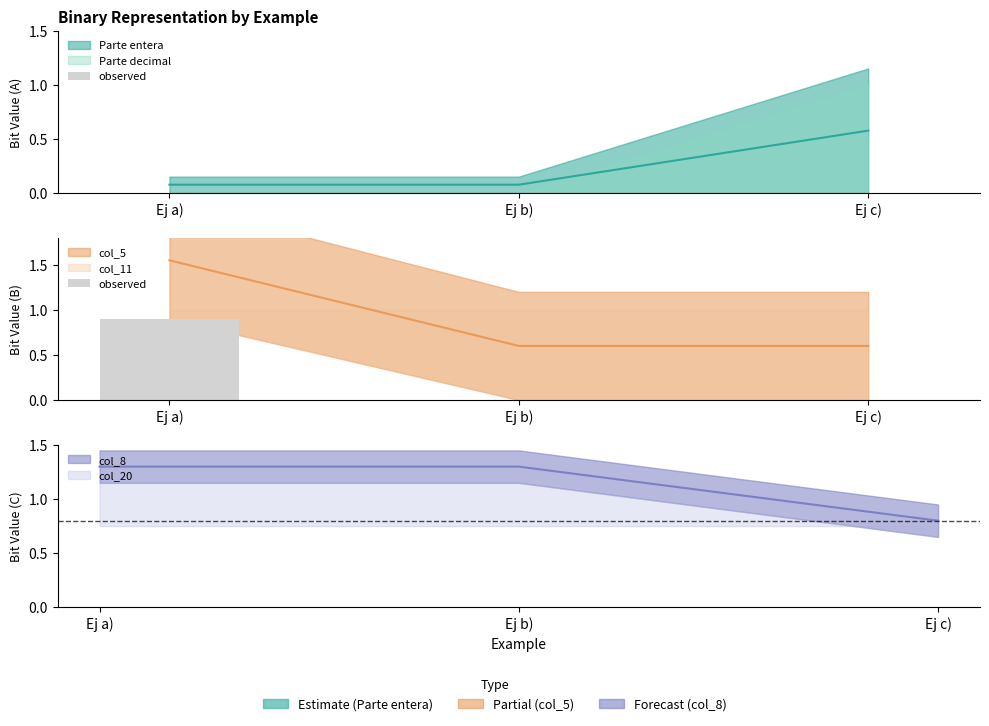

Are the bars horizontal?

No